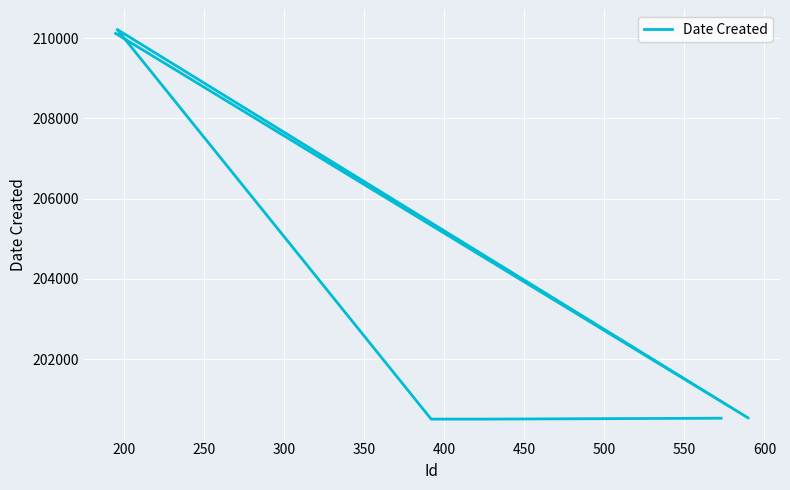

Does the chart display data point markers on the line(s)?

No